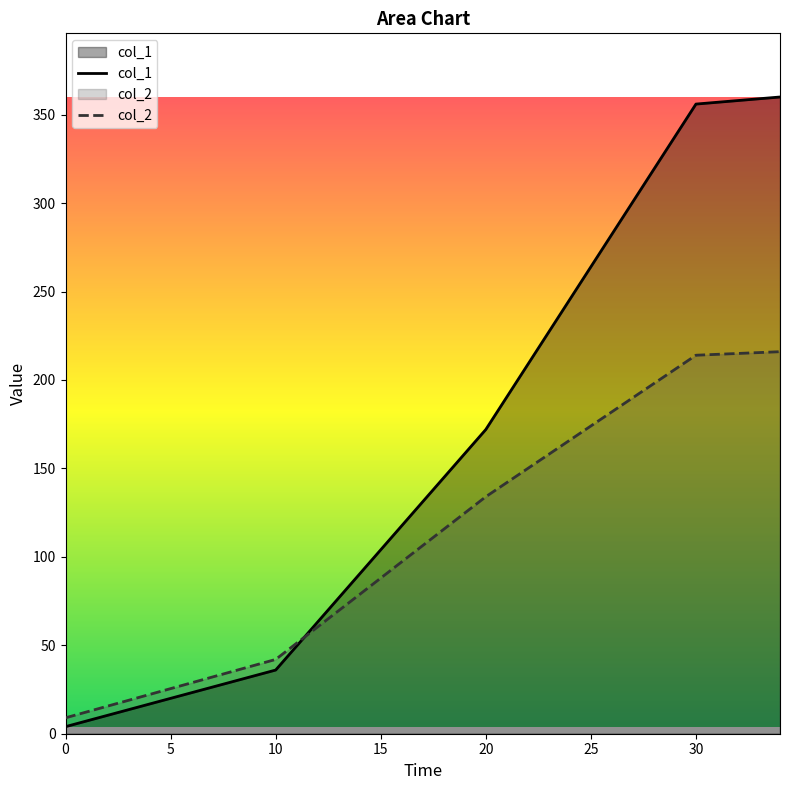

Reading left to right, what are all the values shown in this chart?

col_1: 4	36	172	356	360
col_2: 9	42	134	214	216